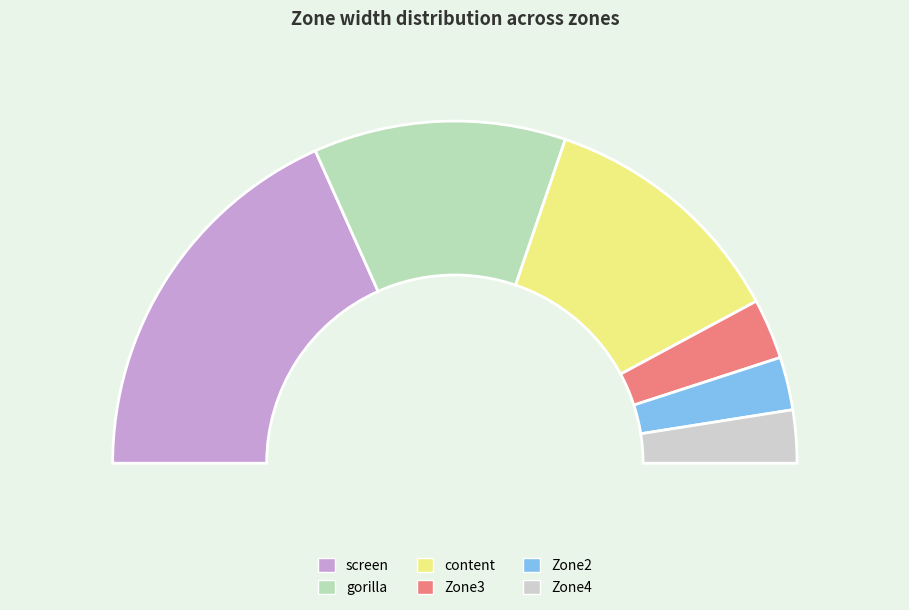

To the nearest percent, what is the combined percentage of screen and Zone3?

42%